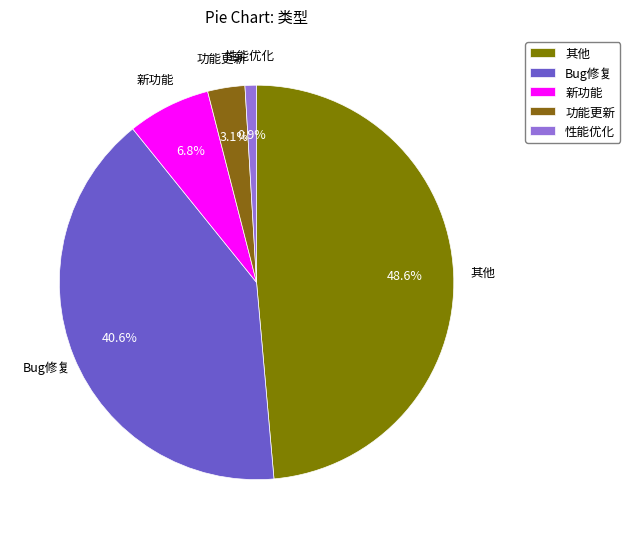

What portion of the pie excludes Bug修复?

59.4%